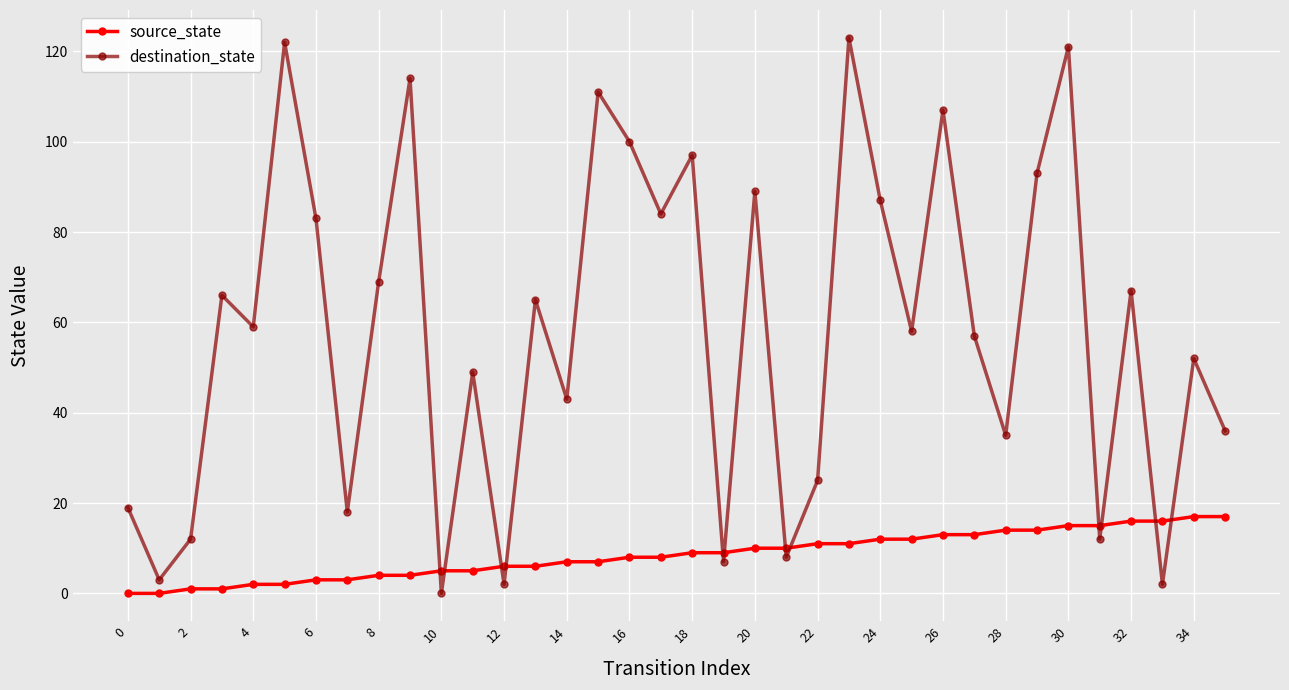

Which series has the largest range (max minus min)?

destination_state